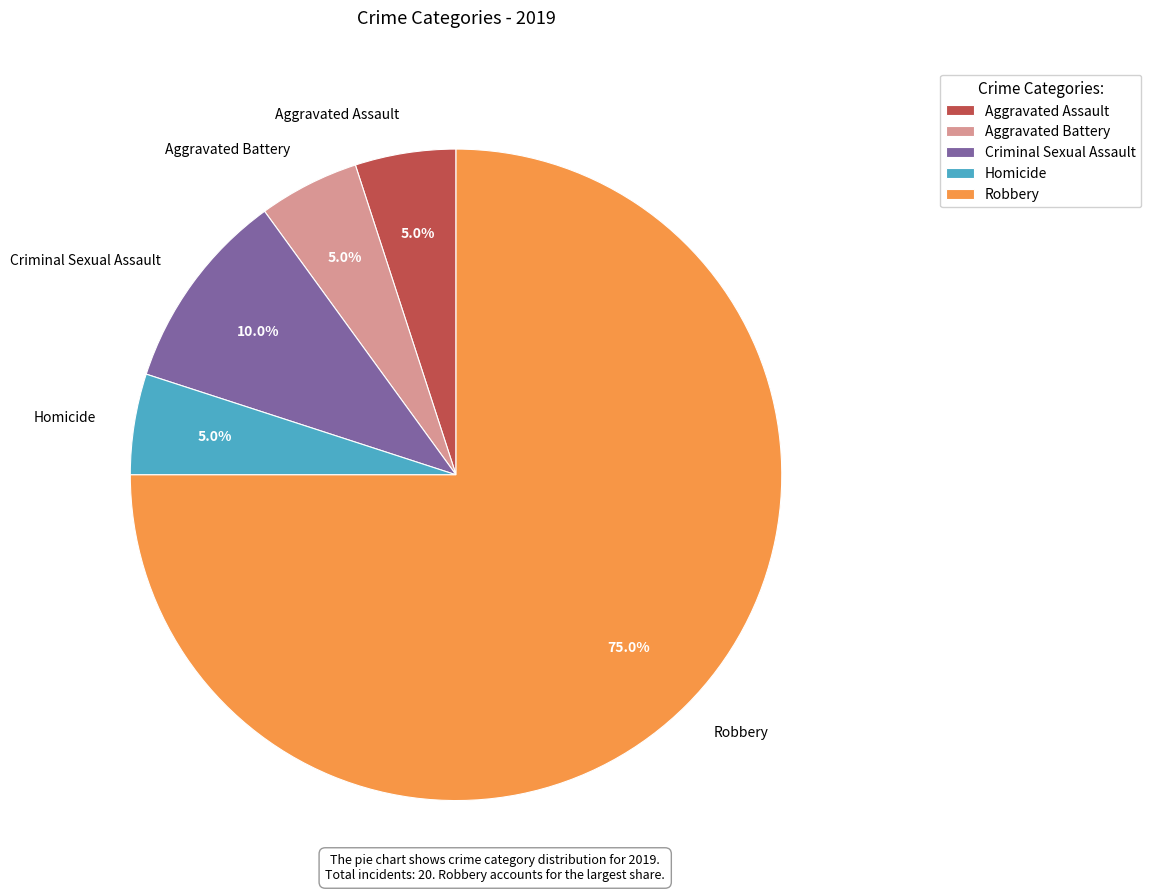

What is the majority slice?

Robbery